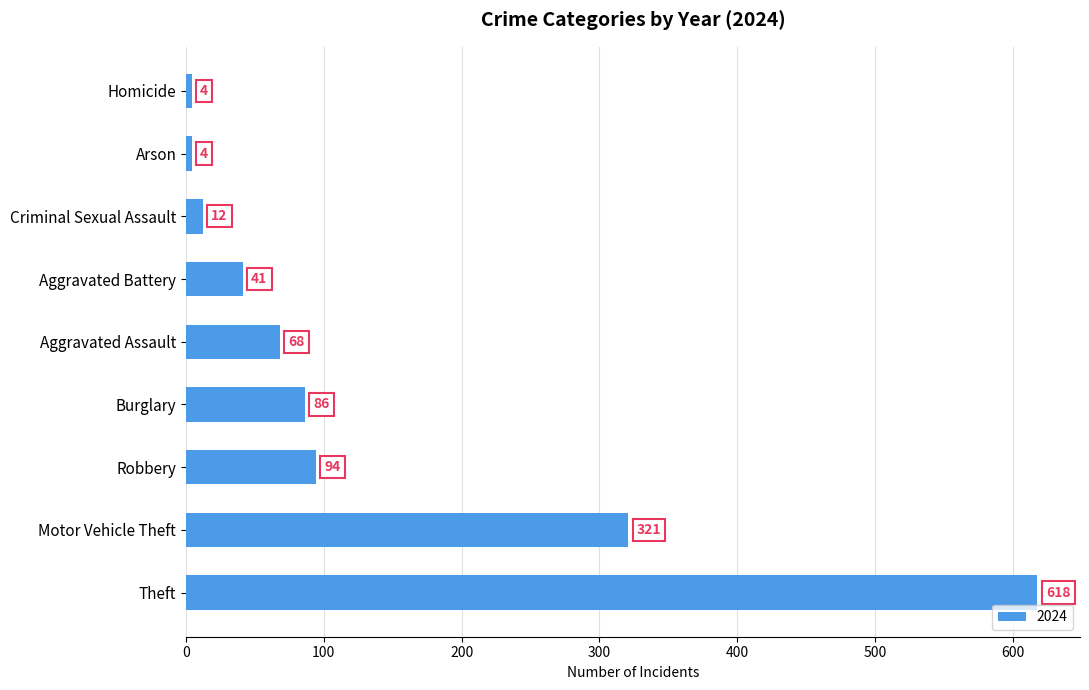

What is the ratio of the value at Robbery to the value at Motor Vehicle Theft?

0.3